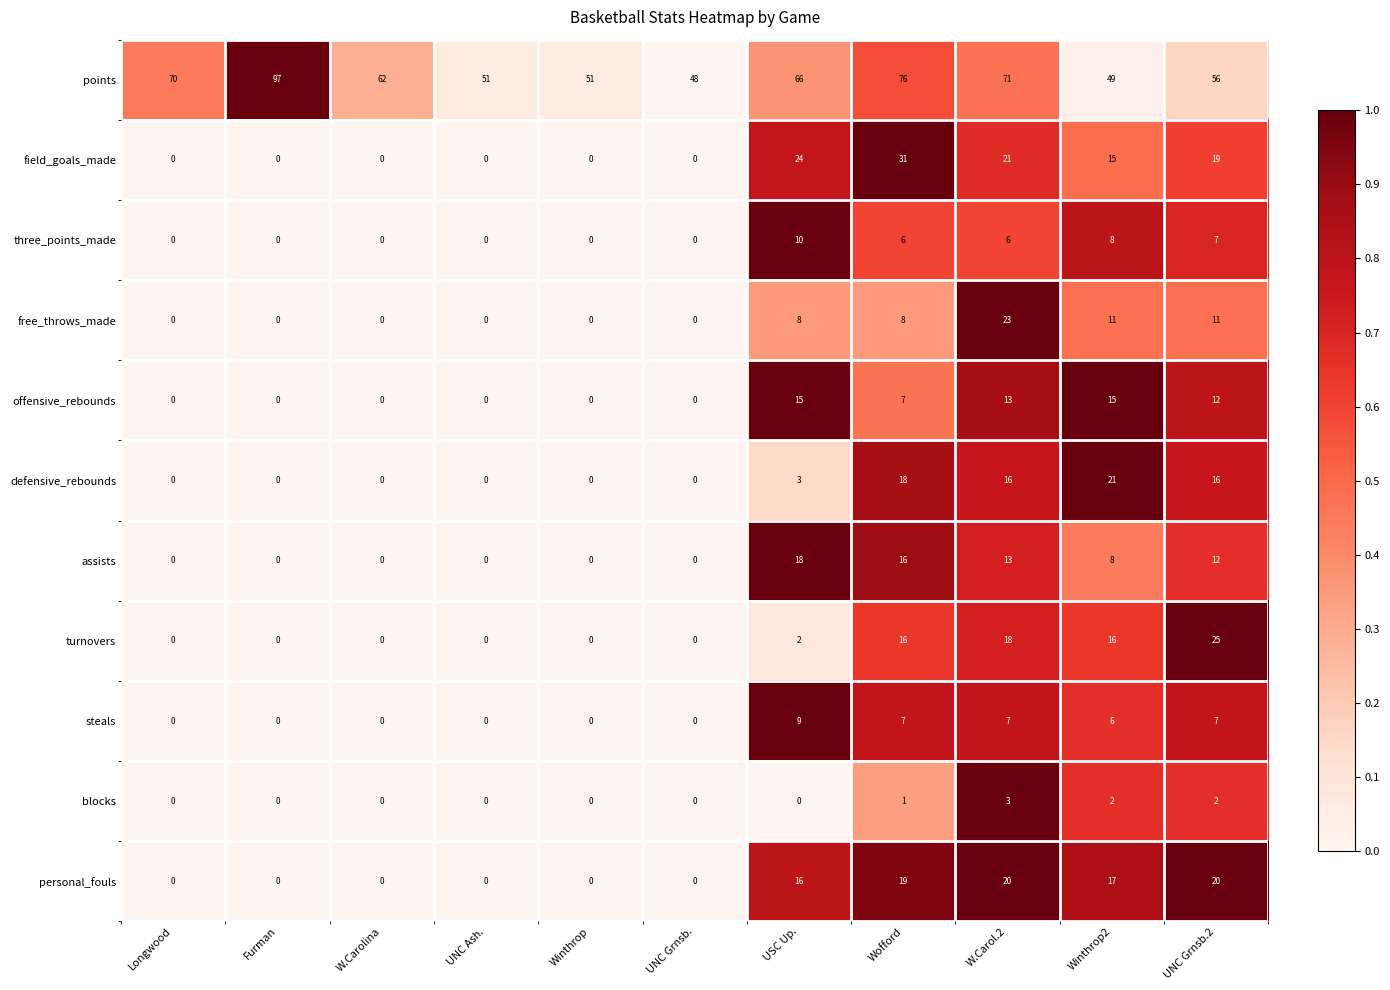

At which label does defensive_rebounds reach its peak?

Winthrop2